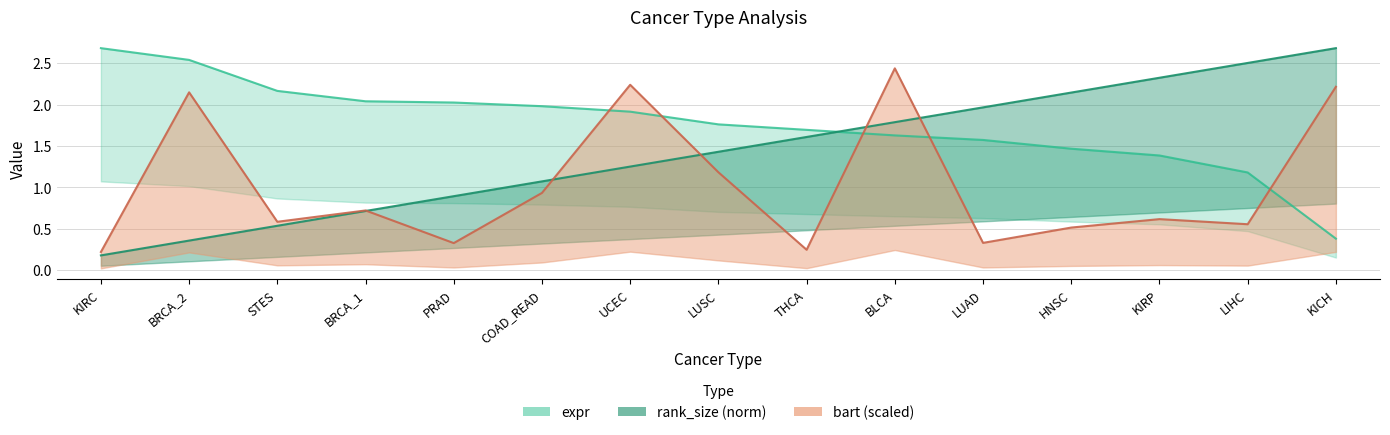

Is it true that bart equals 2.1 at BRCA_2?

True